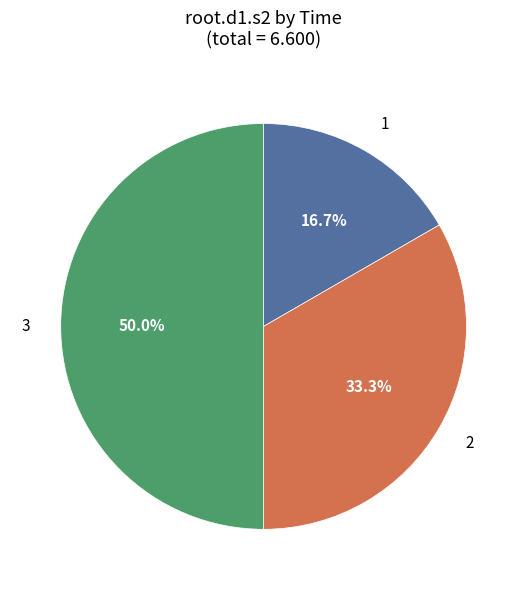

Combined, what portion of the pie is 2 and 1?

50.0%